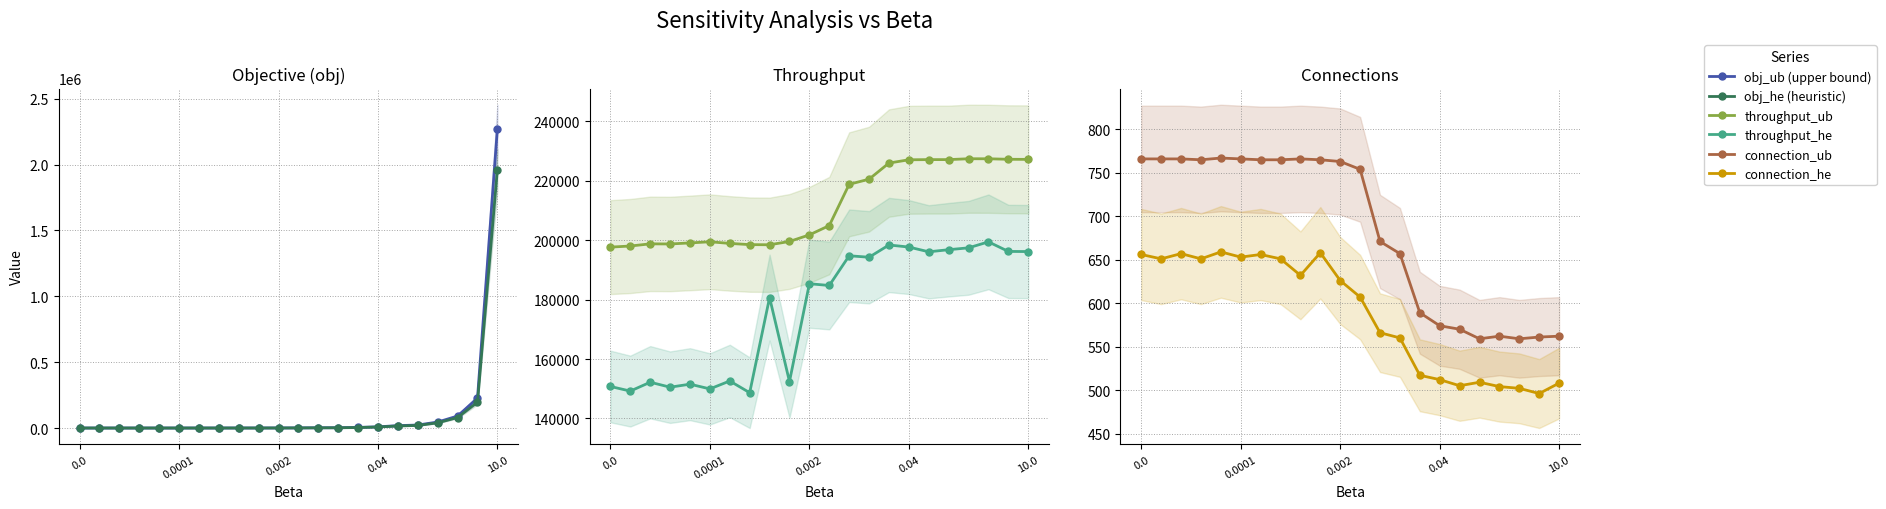

Which series has the largest total across all categories?

throughput_ub